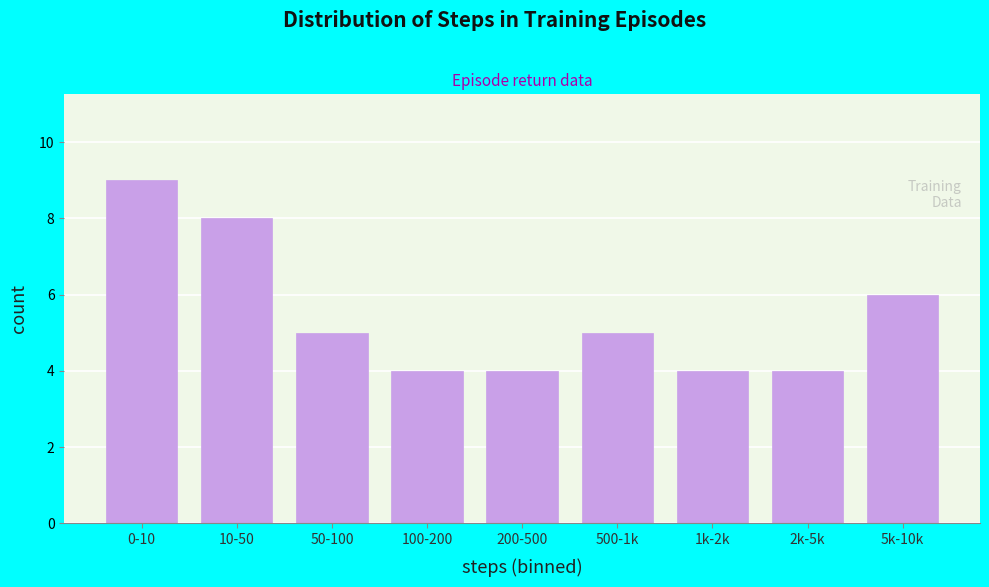

Reading right to left, list all the values displayed in this chart.

6	4	4	5	4	4	5	8	9